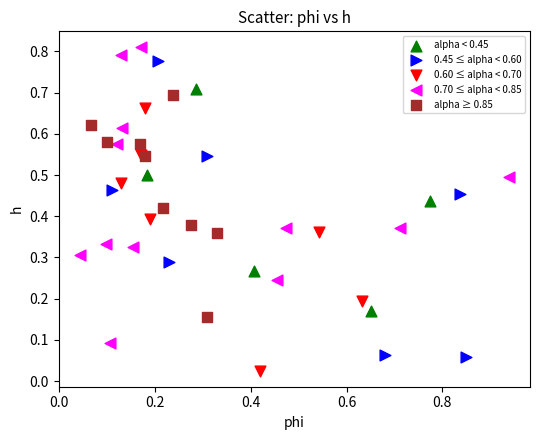

Which series contains the highest Y value?

0.70 ≤ alpha < 0.85